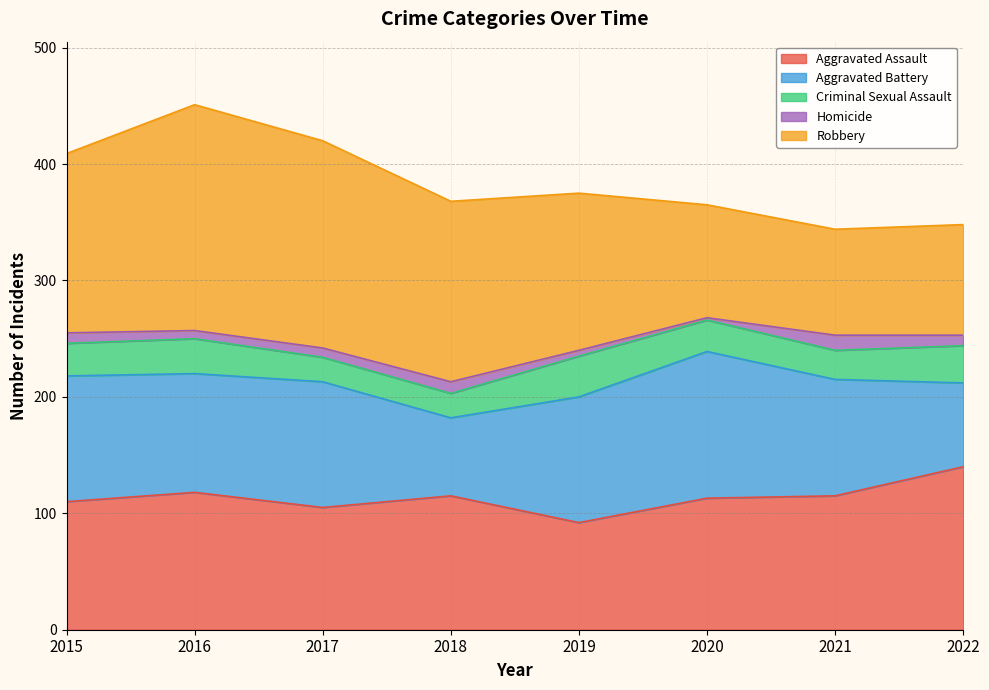

At which label is Robbery closest to 142?

2019